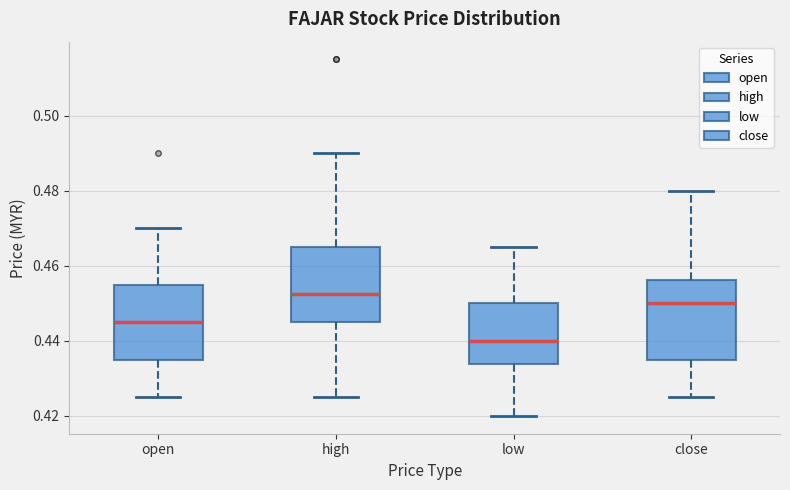

Which box has the lowest median line?

low